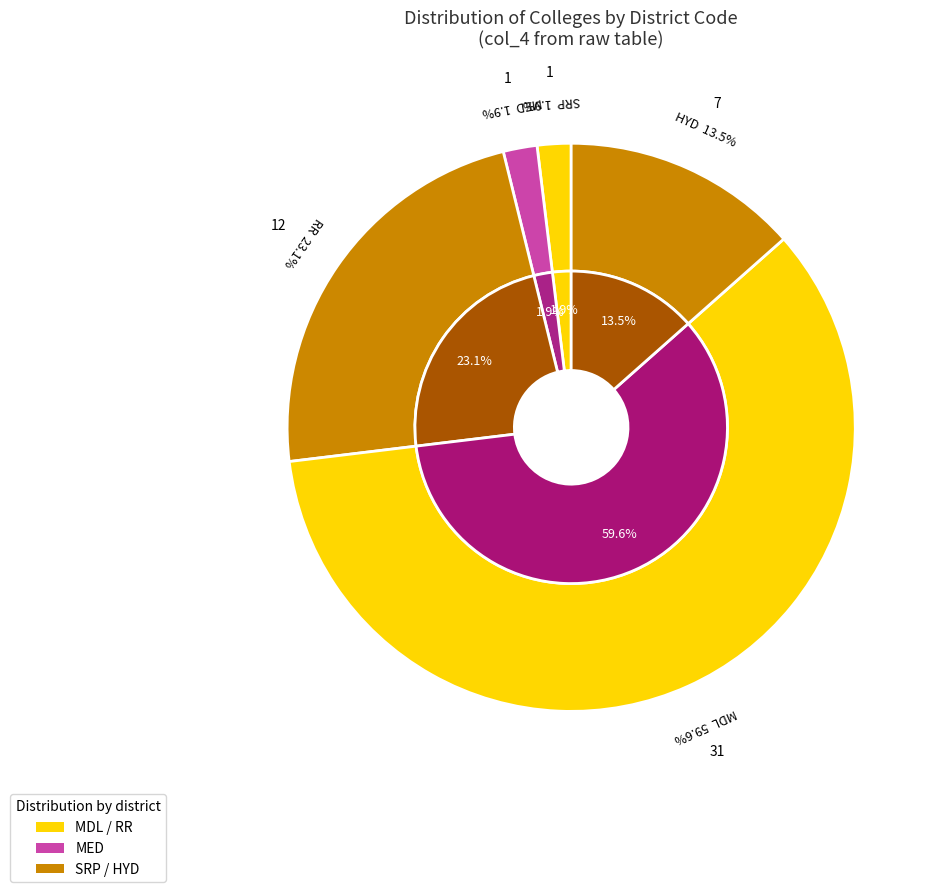

To the nearest percent, what is the combined percentage of HYD and RR?

37%